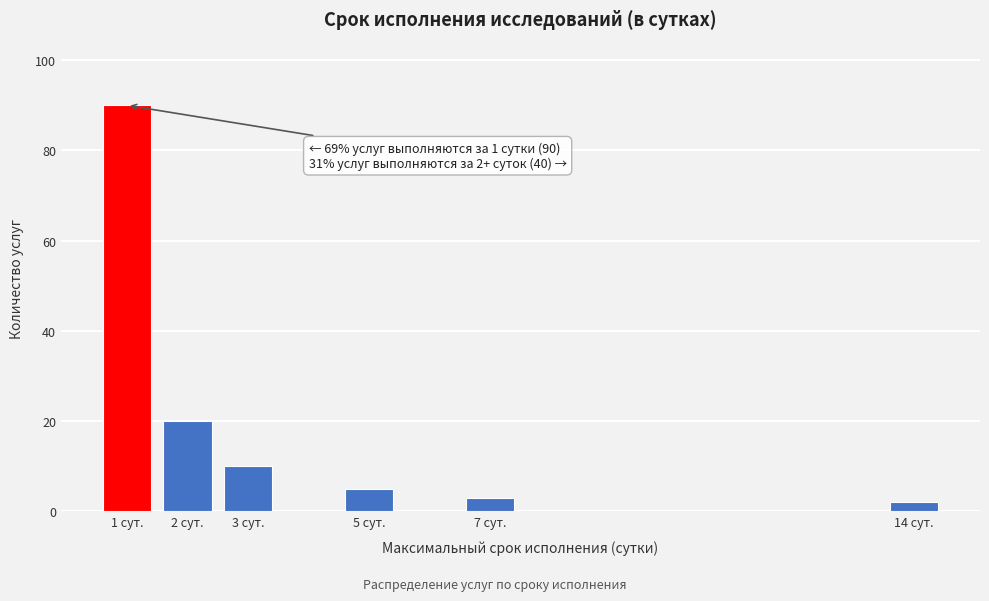

Reading right to left, extract all data points from this chart.

14 сут.=2	7 сут.=3	5 сут.=5	3 сут.=10	2 сут.=20	1 сут.=90